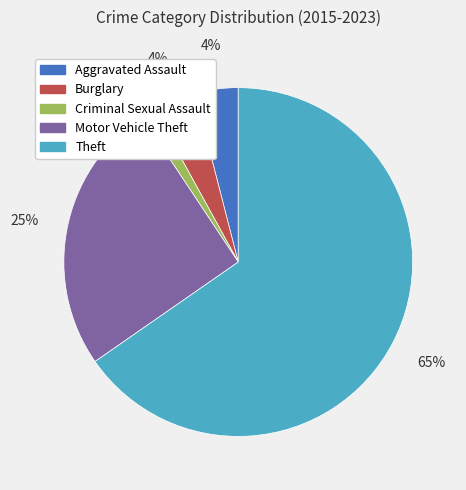

To the nearest percent, what is the combined percentage of Theft and Criminal Sexual Assault?

67%